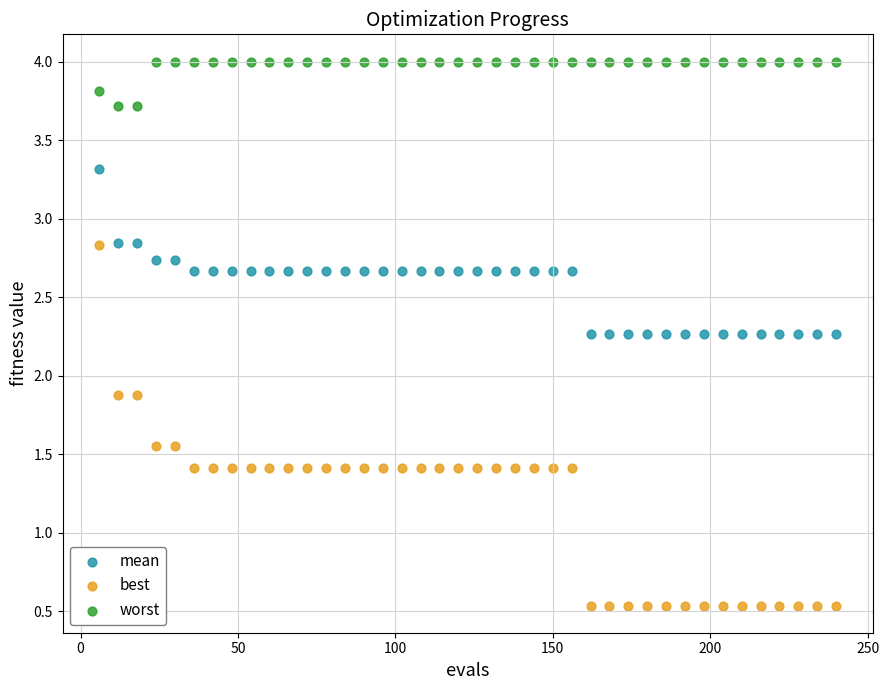

Which series contains the lowest Y value?

best